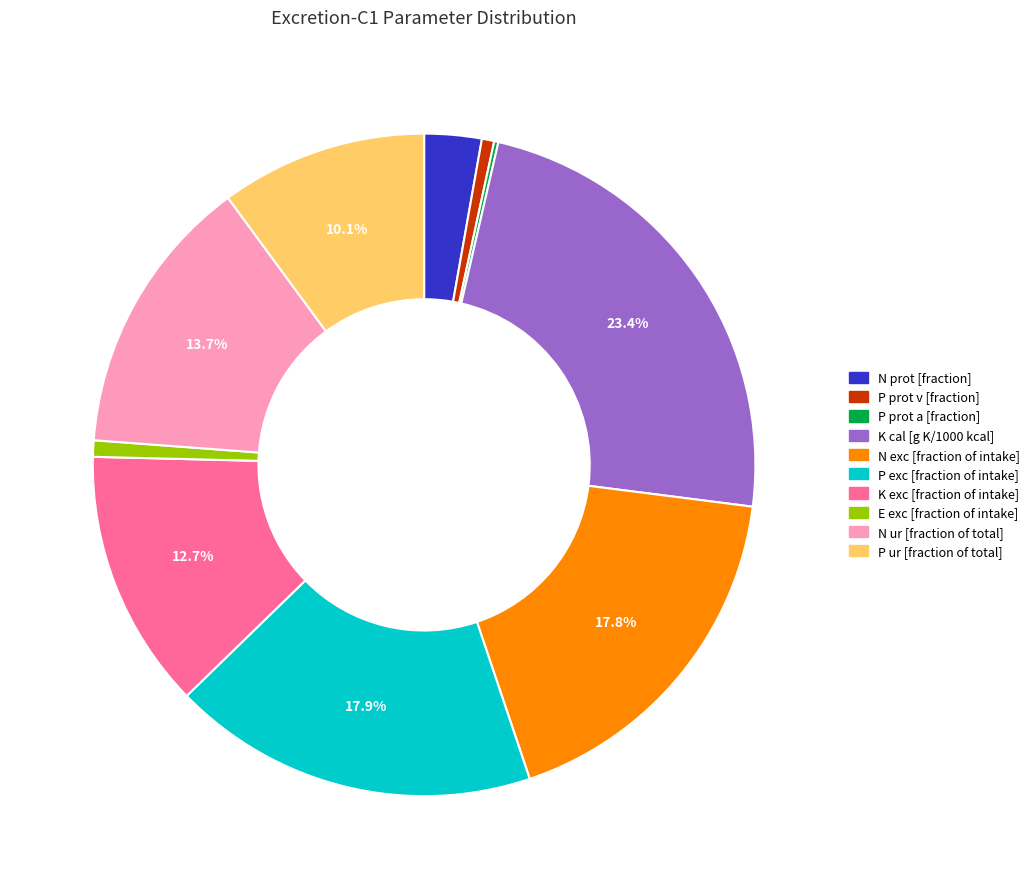

Does E exc [fraction of intake] account for over 50% of the chart?

No